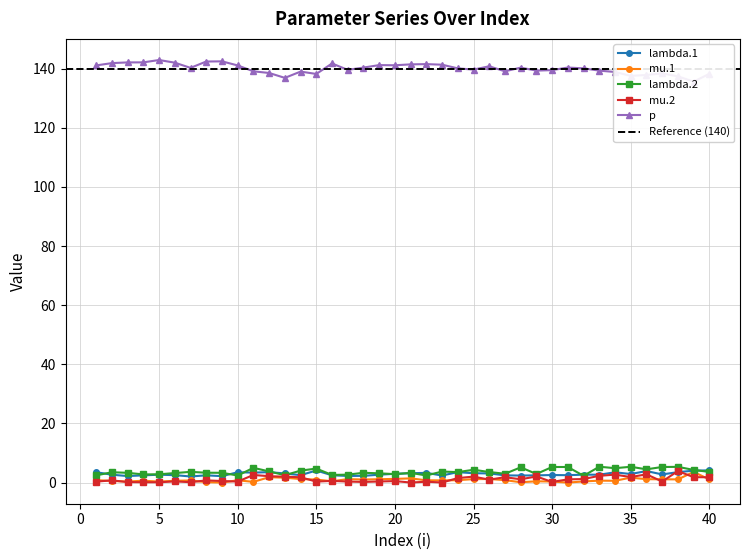

What are all the series names shown in the legend?

lambda.1, mu.1, lambda.2, mu.2, p